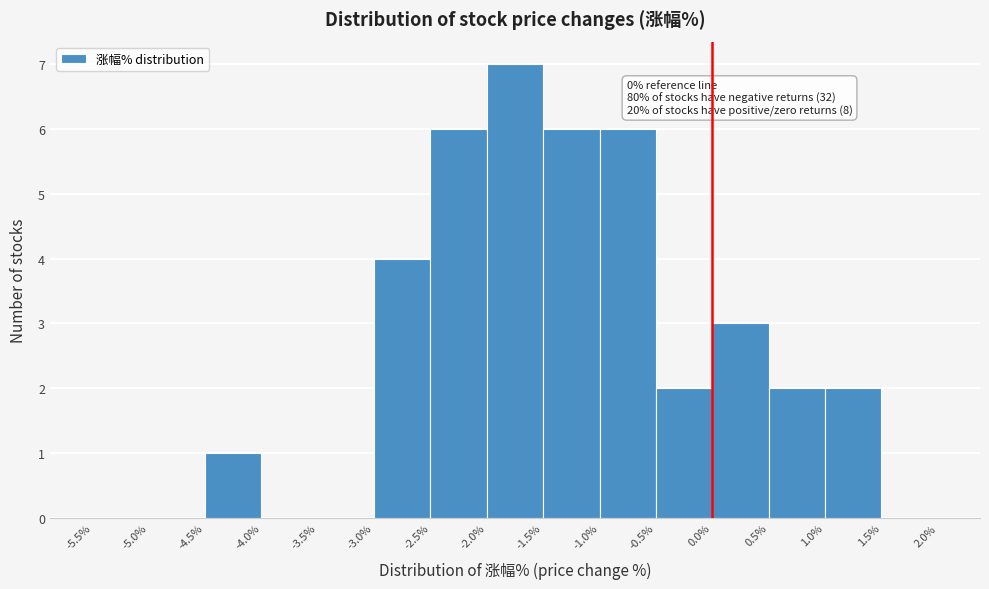

Over which range of the x-axis is the bar tallest?

-2.0% to -1.5%